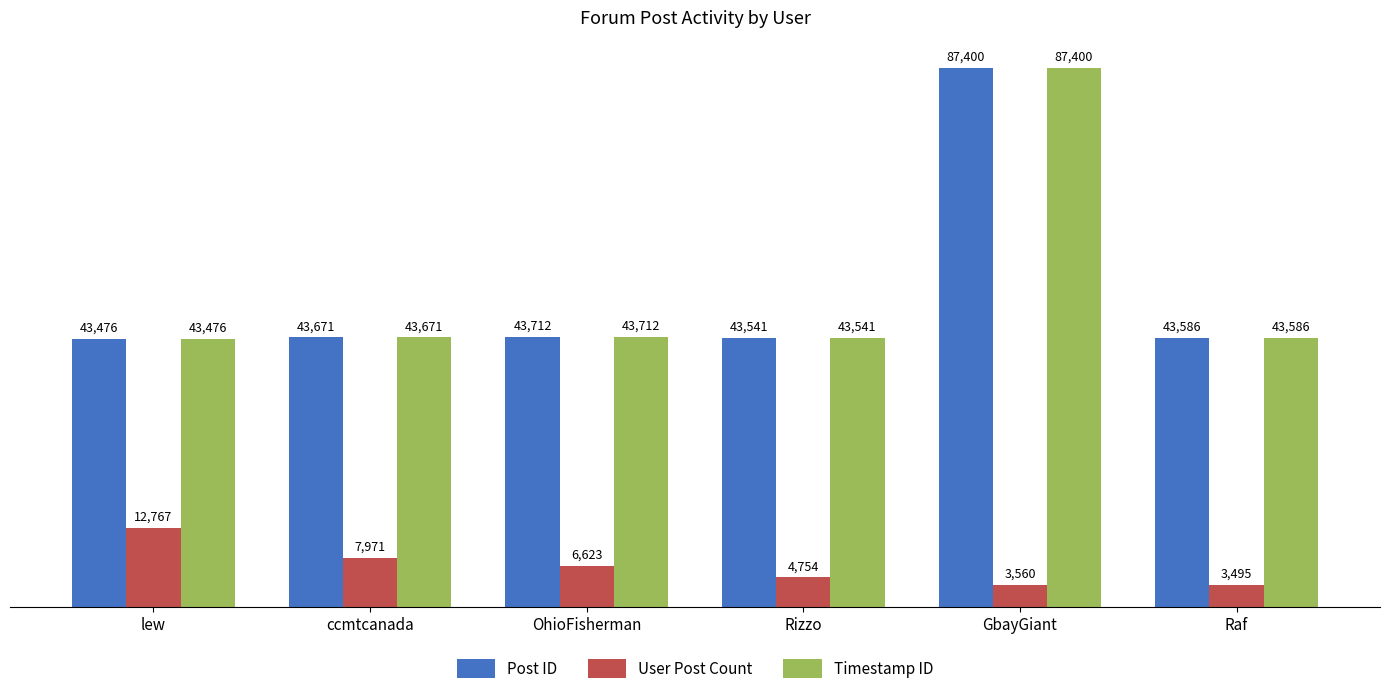

What is the sum of the User Post Count values at GbayGiant and Raf?

7055